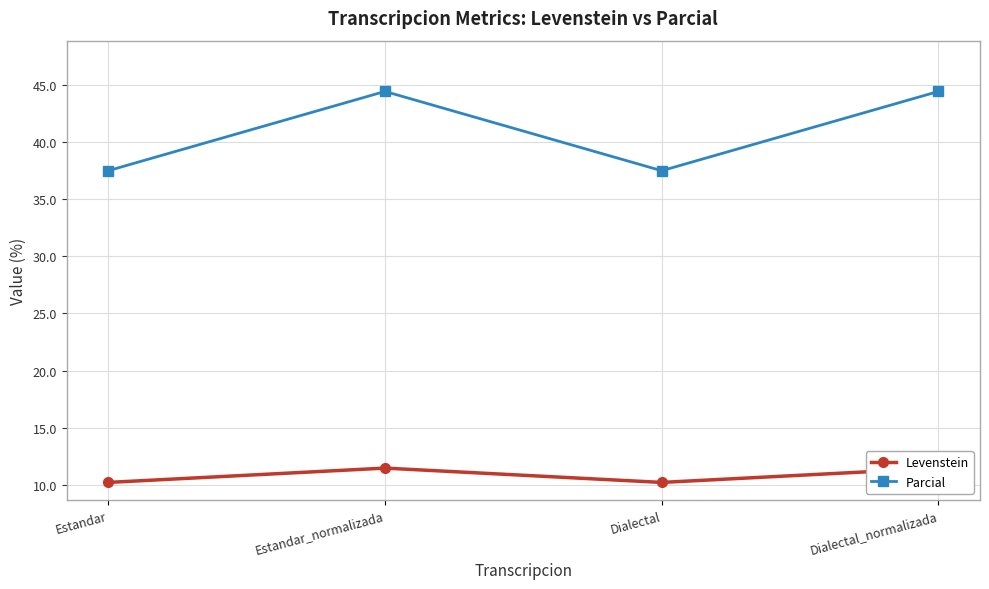

Count the number of categories in the chart.

4